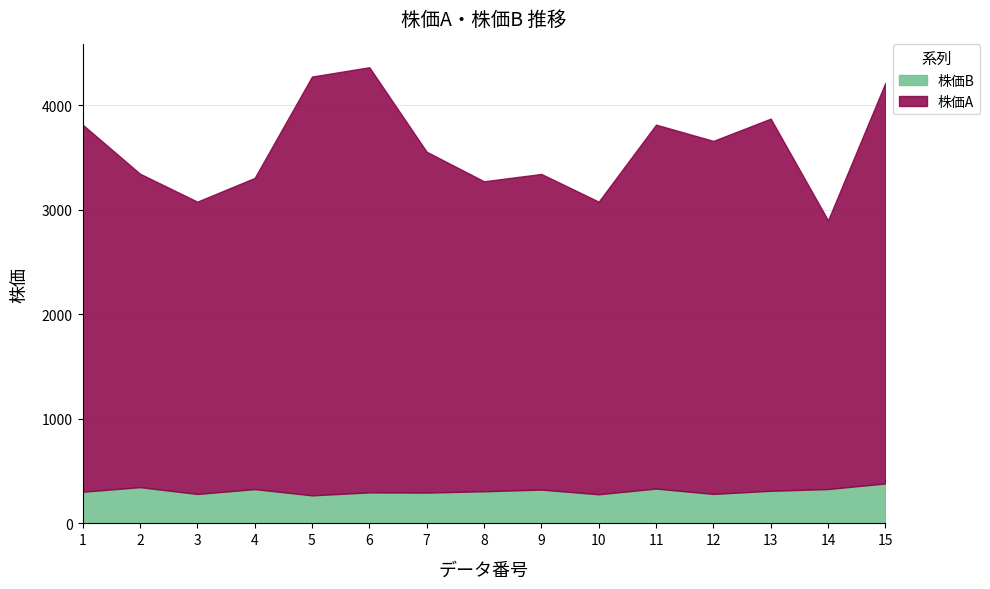

Which has a higher value, 9 or 3?

9